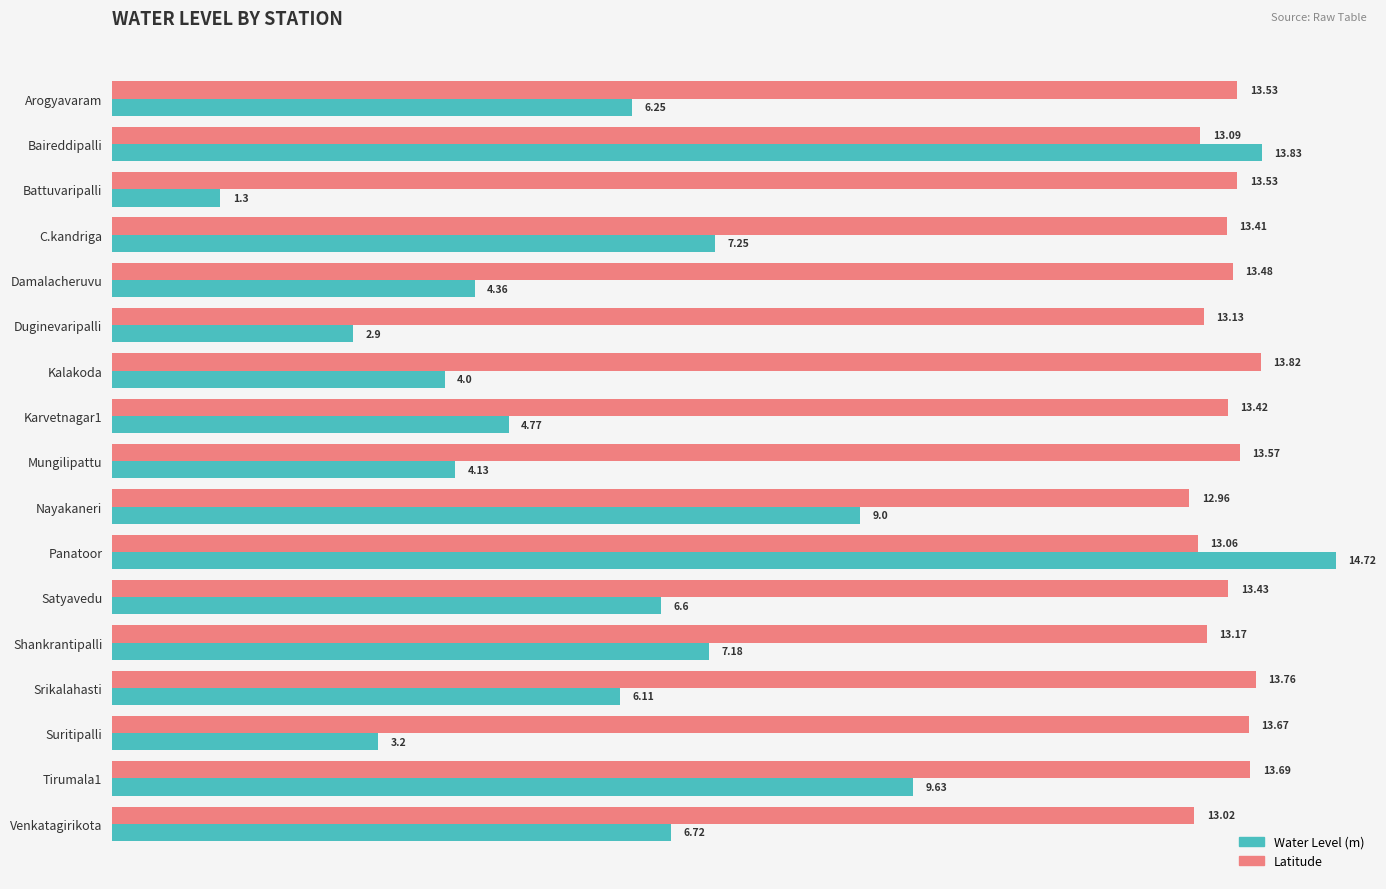

At which label does Latitude reach its peak?

Kalakoda